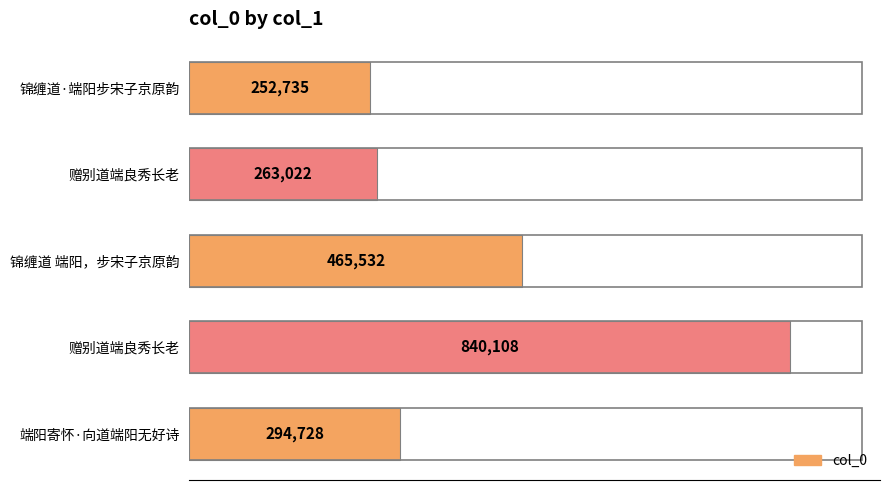

At which label is the value closest to 546421?

锦缠道 端阳，步宋子京原韵